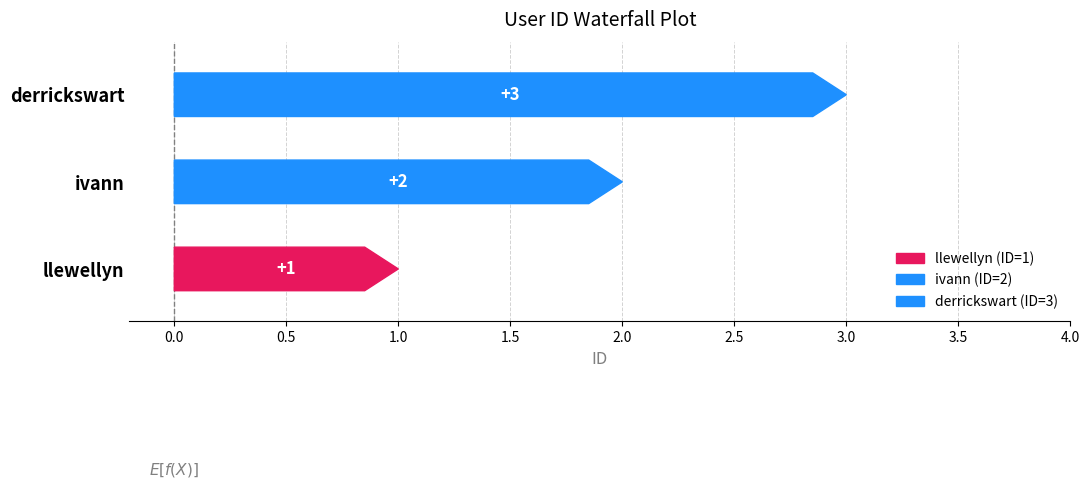

What position from the left is ivann?

2